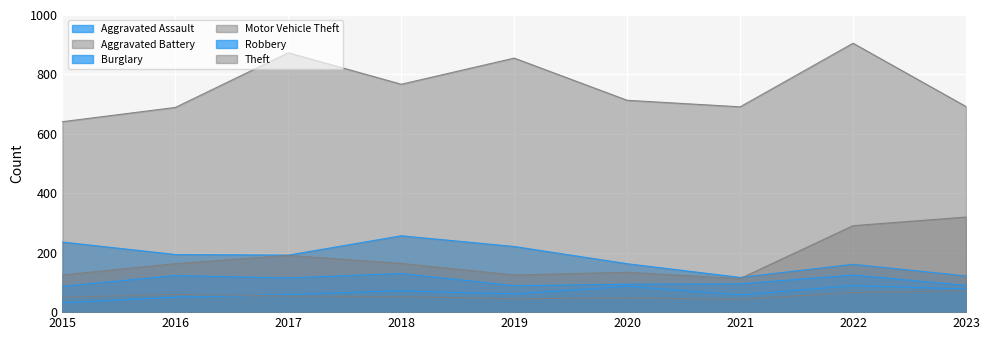

True or false: Aggravated Battery has a value of 10 at 2021.

False